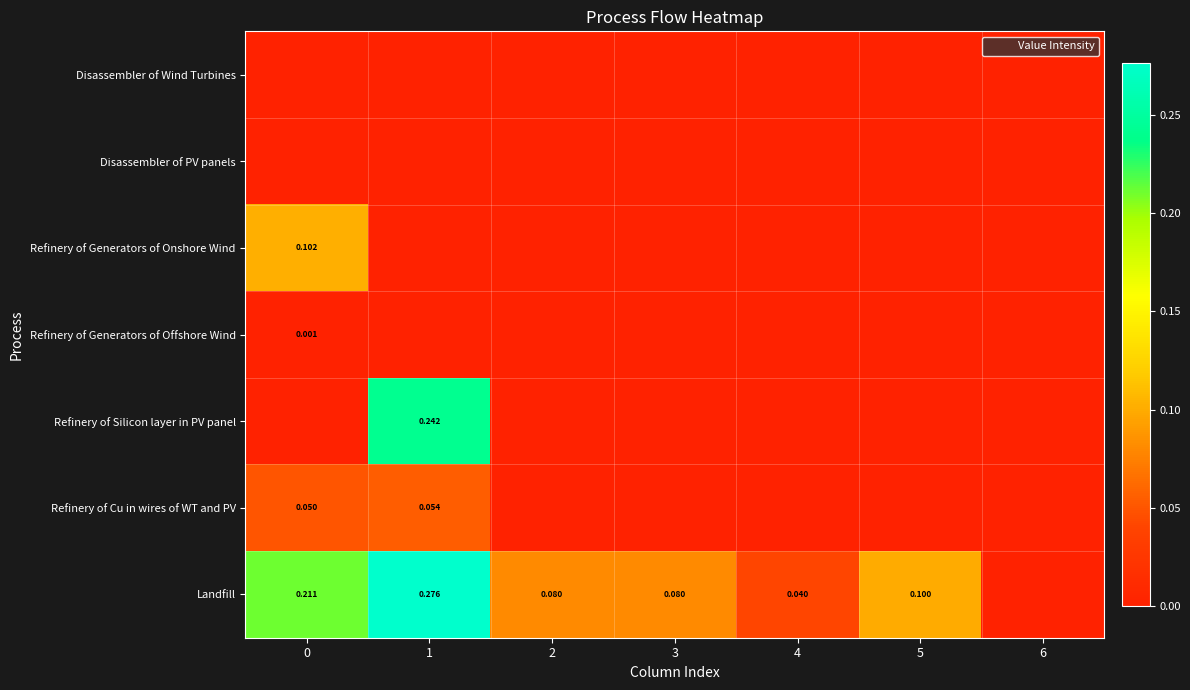

What is the difference between the maximum and second lowest values in the Refinery of Silicon layer in PV panel series?

0.2